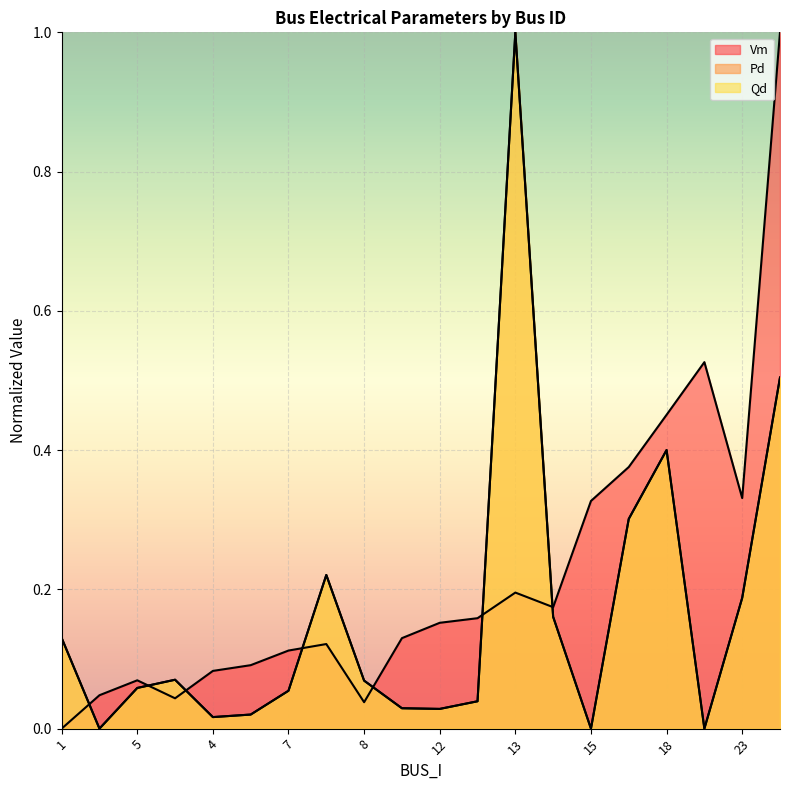

What is the difference between the second highest and second lowest values in the Vm series?

0.5